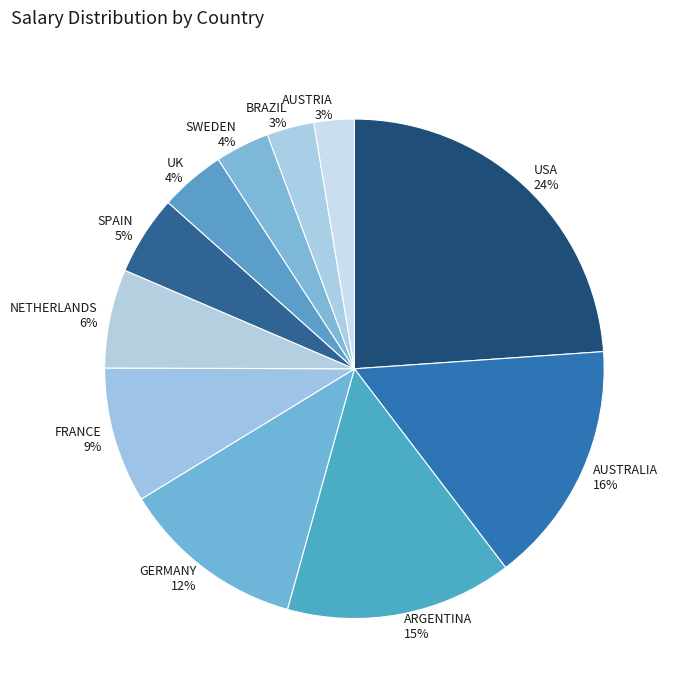

Which category has the biggest portion of the pie?

USA